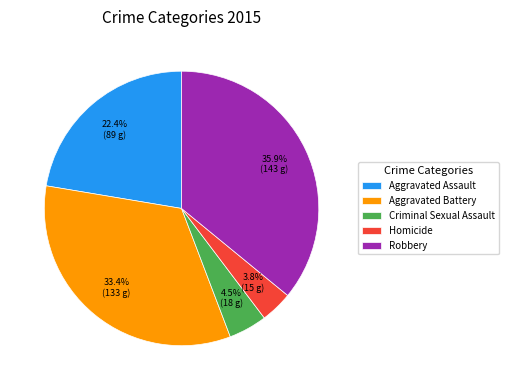

Is the sum of Aggravated Battery and Criminal Sexual Assault greater than half?

No